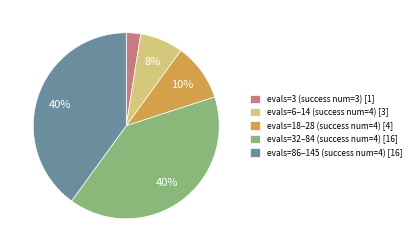

Does any single category account for the majority?

No